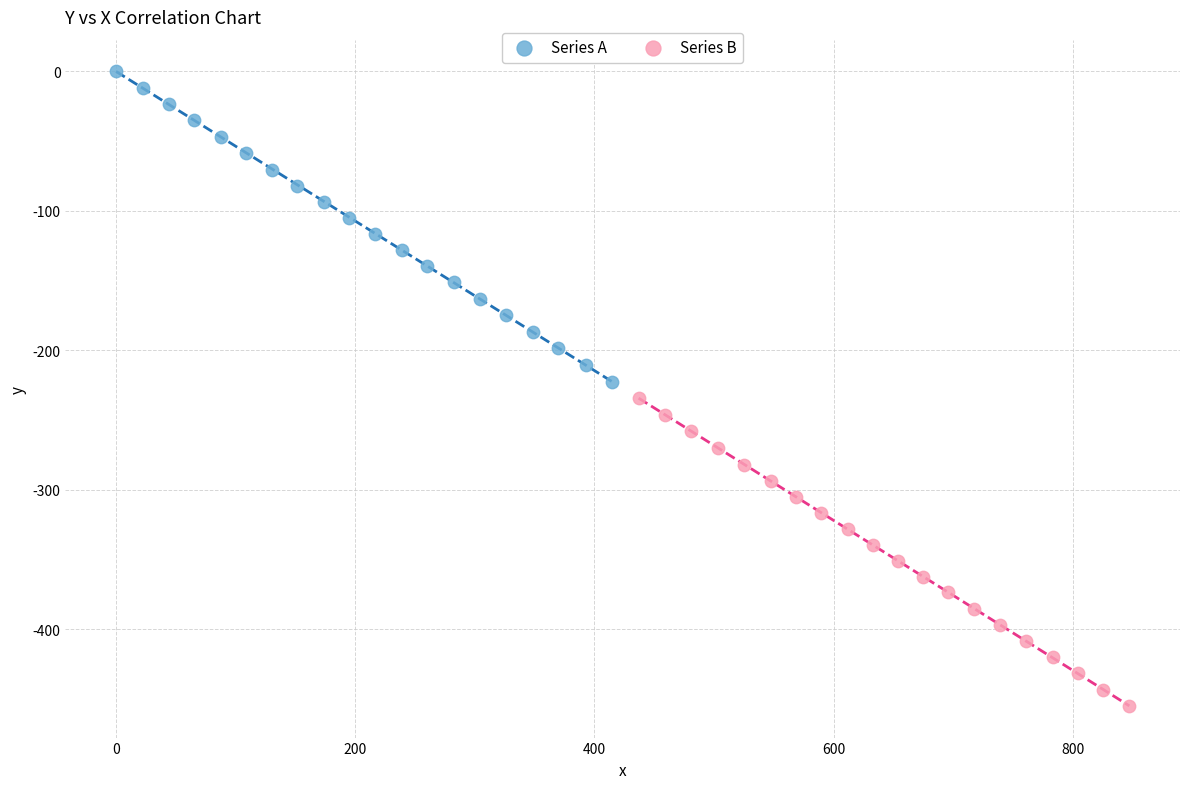

Which series has the largest Y range (max minus min)?

Series A